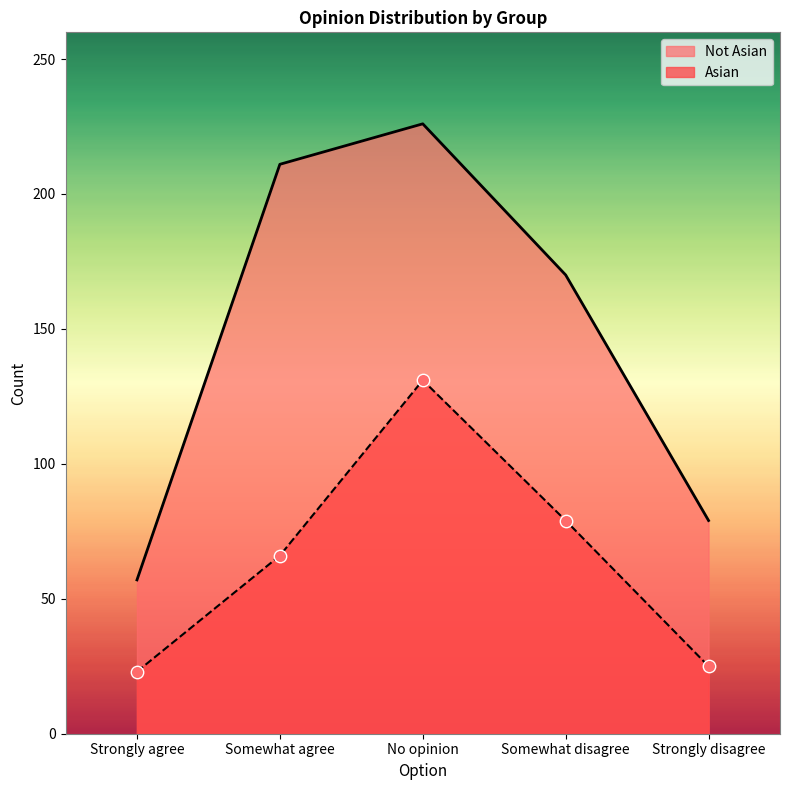

Which series has the largest total across all categories?

Not Asian